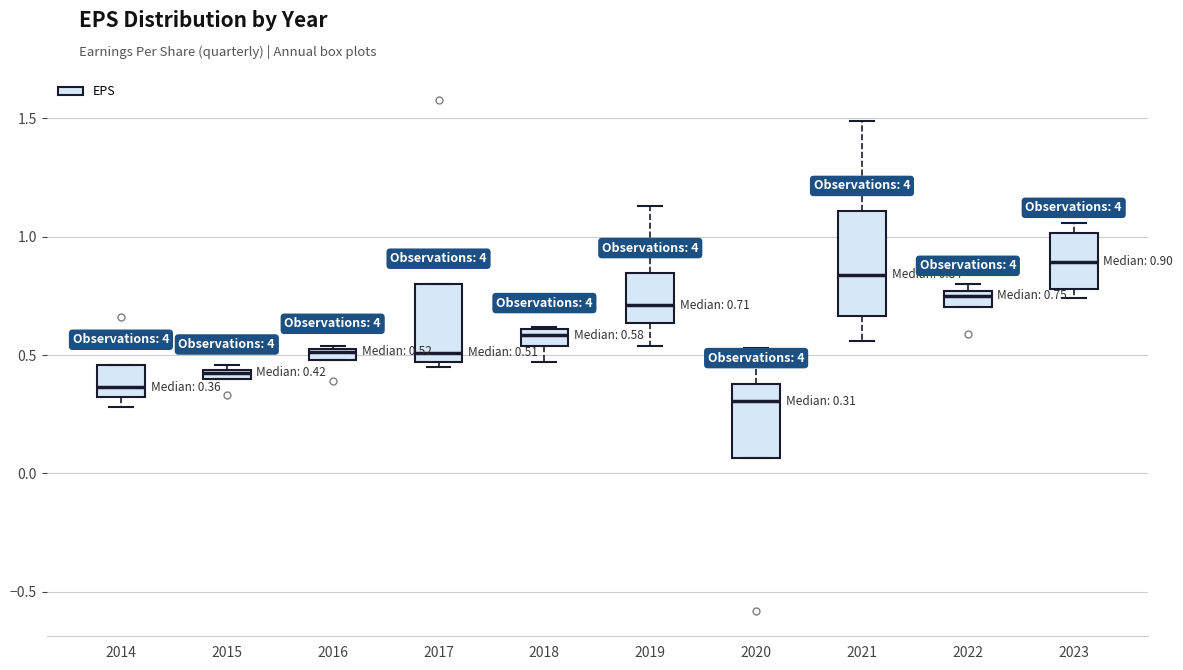

Comparing the boxes themselves (not the whiskers), which one is the tallest?

2021